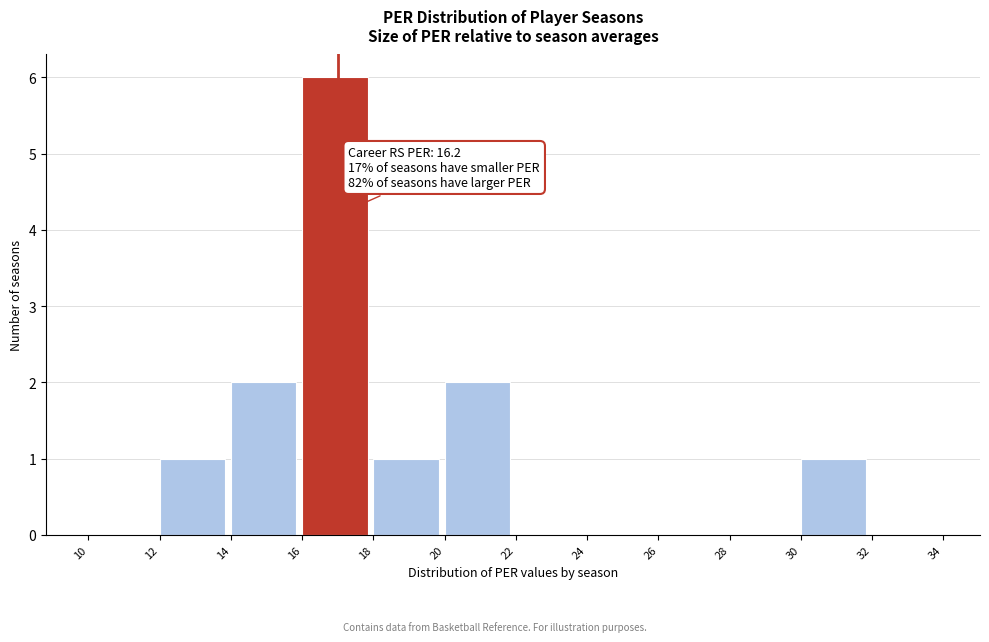

Which range on the x-axis has the tallest bar?

16 to 18